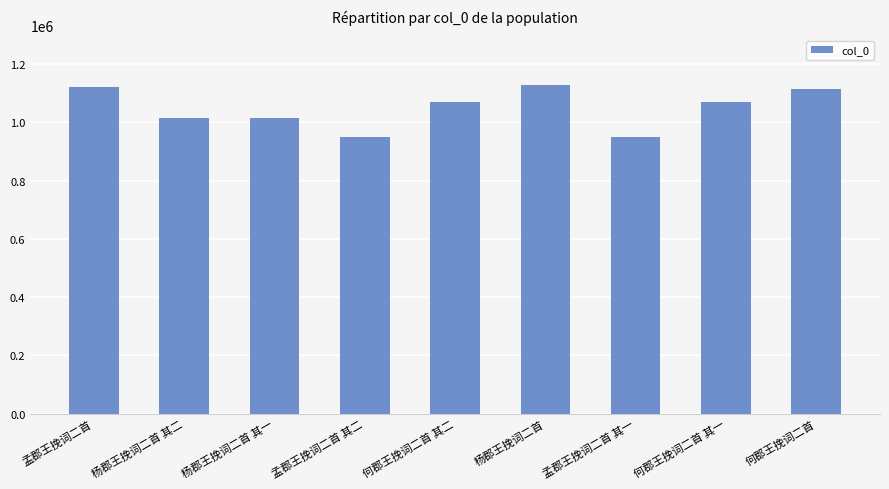

What is the minimum value shown in the chart?

948687